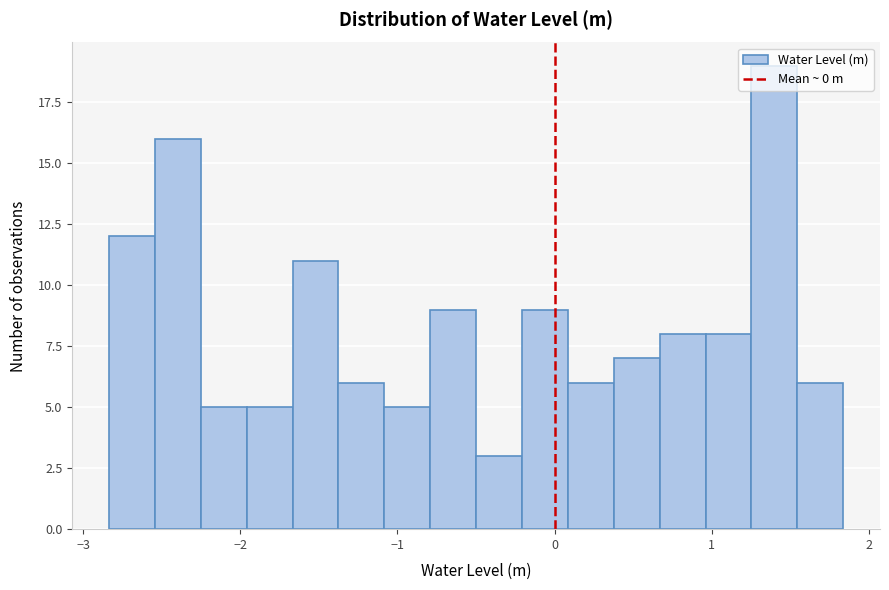

Read against the x-axis, roughly where is the centre of the tallest bar?

1.4